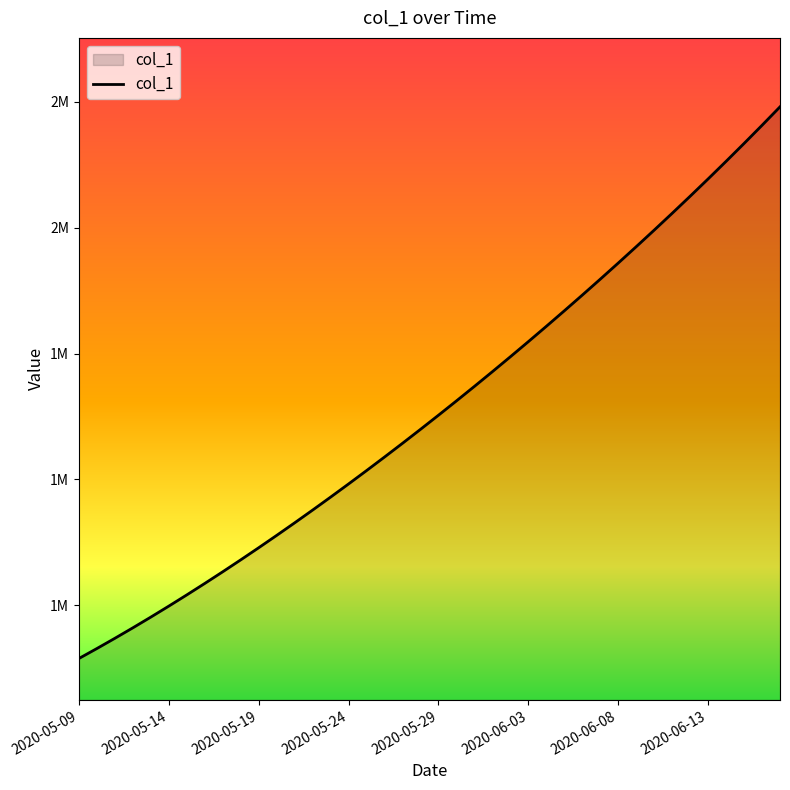

Does the chart have visible grid lines?

No